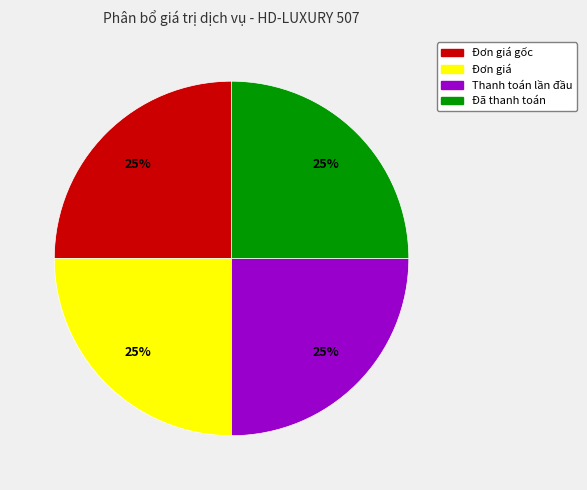

To the nearest percent, what is the average slice percentage?

25%